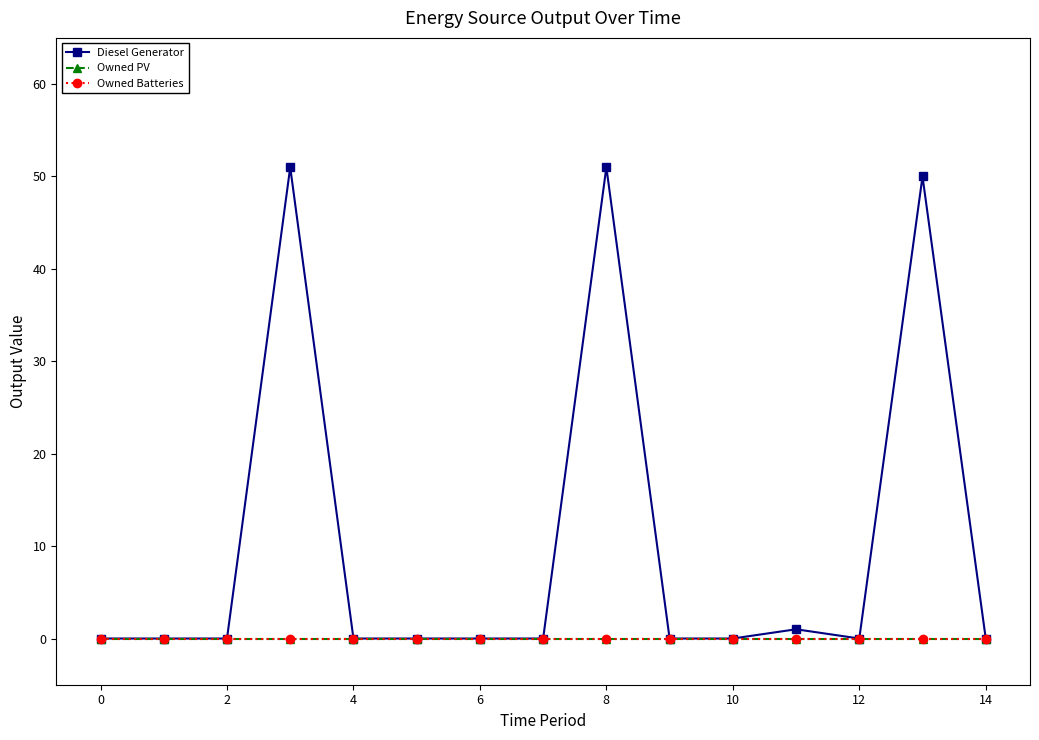

Is this an area chart (filled region under the line)?

No